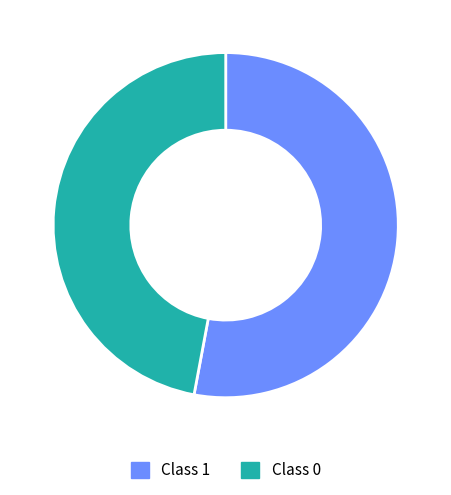

How many segments does this pie chart have?

2